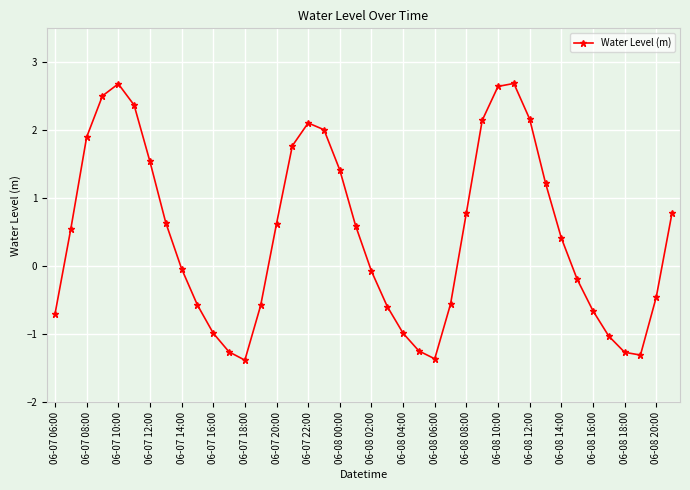

How many points are lower than both their immediate neighbors (excluding endpoints)?

3